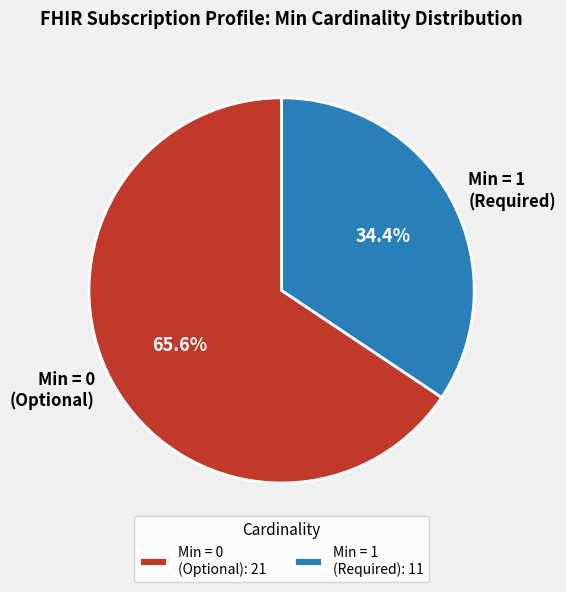

What percentage is NOT represented by Min = 0 (Optional)?

34.4%